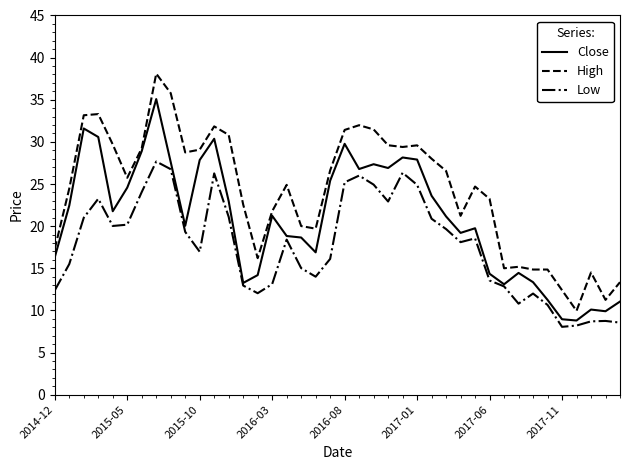

Which series has the widest spread of values?

High